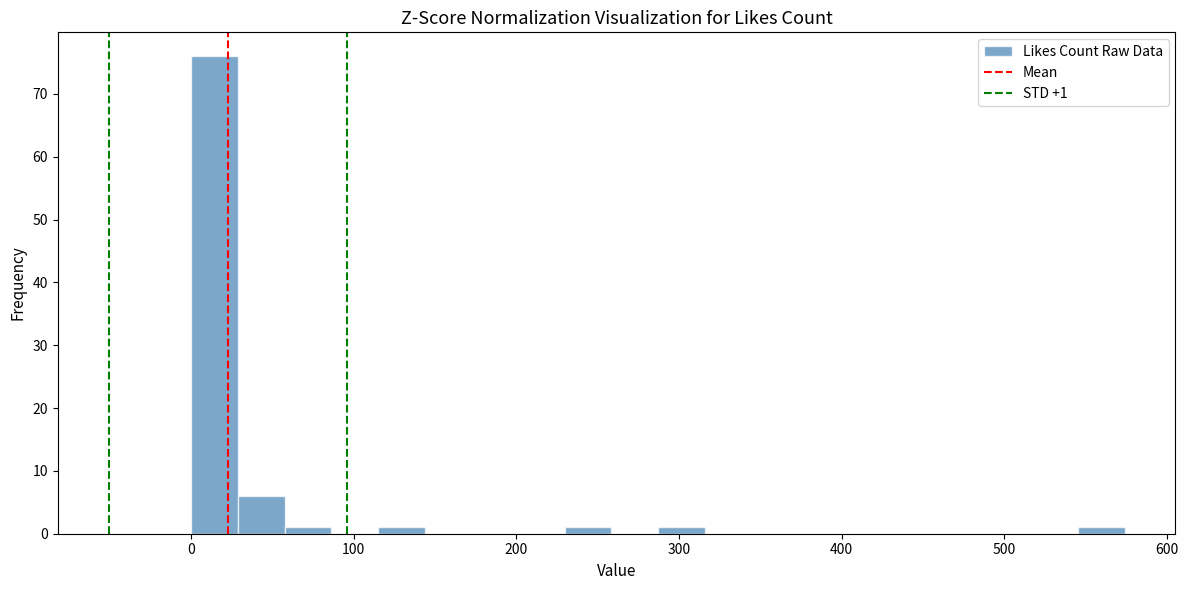

Read against the x-axis, roughly where is the centre of the tallest bar?

10